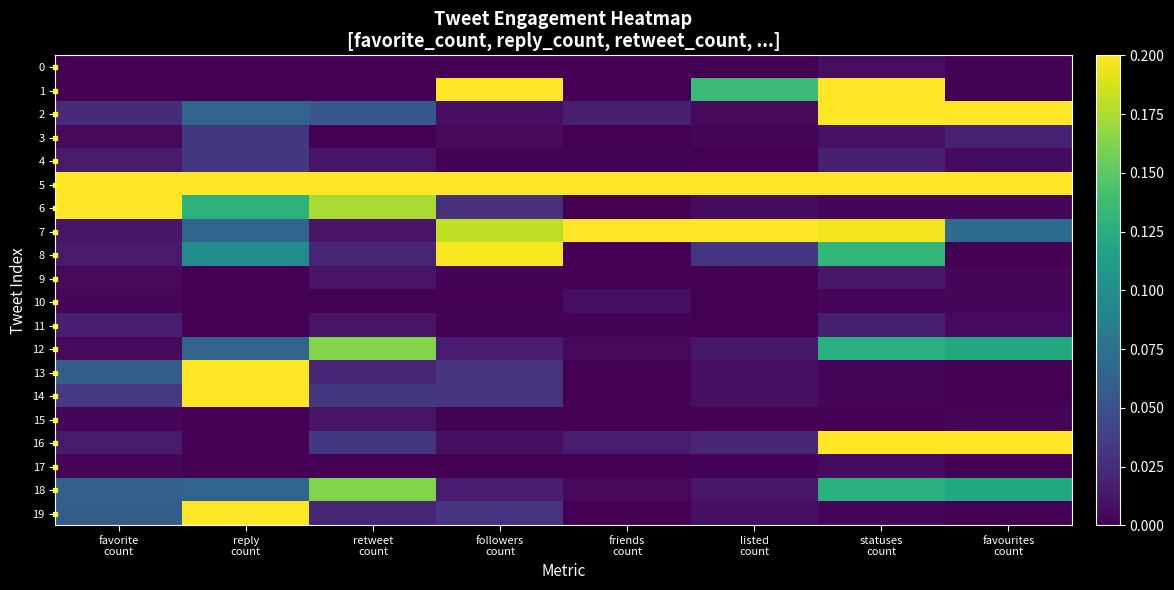

Which series has the largest range (max minus min)?

1